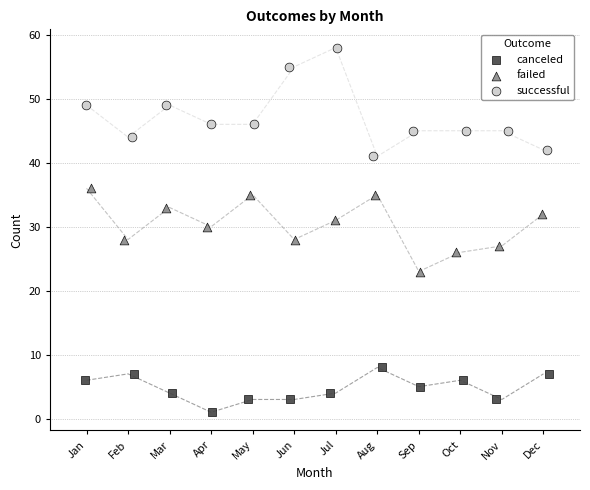

Which series reaches the maximum Y coordinate?

successful